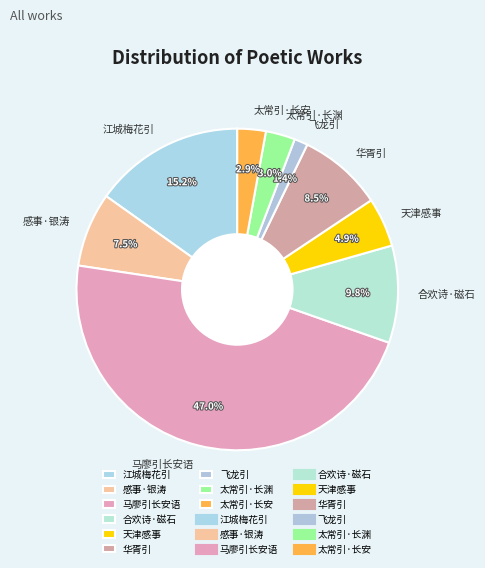

How much of the chart is everything except 江城梅花引?

84.8%